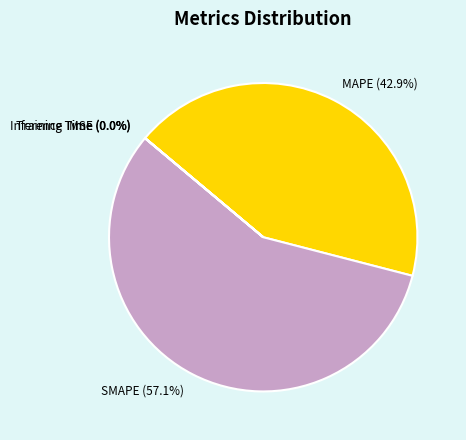

Does any single category account for the majority?

Yes